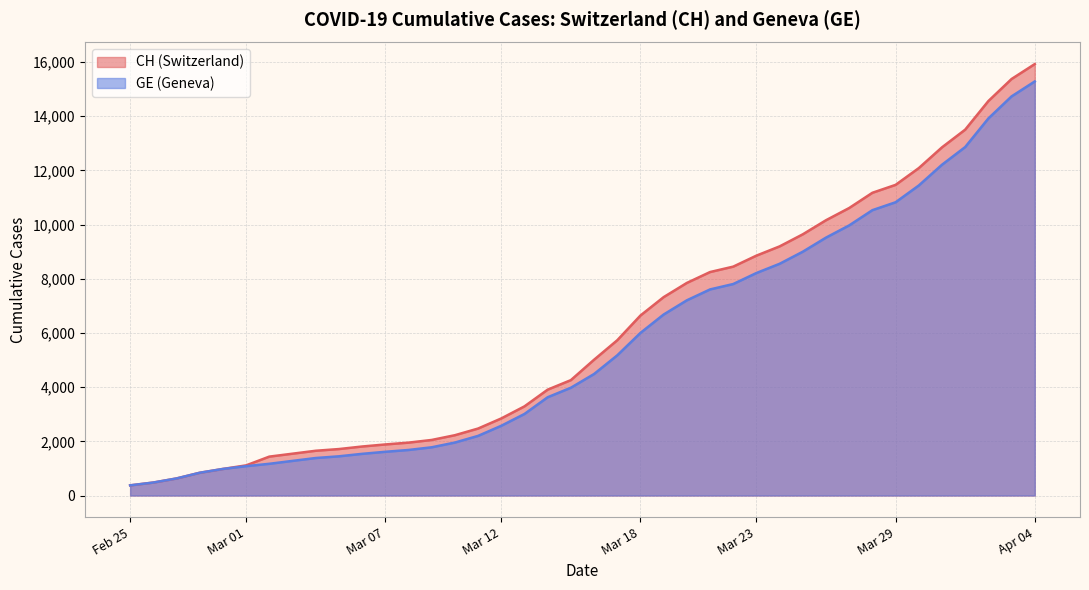

Which series has the largest total across all categories?

CH